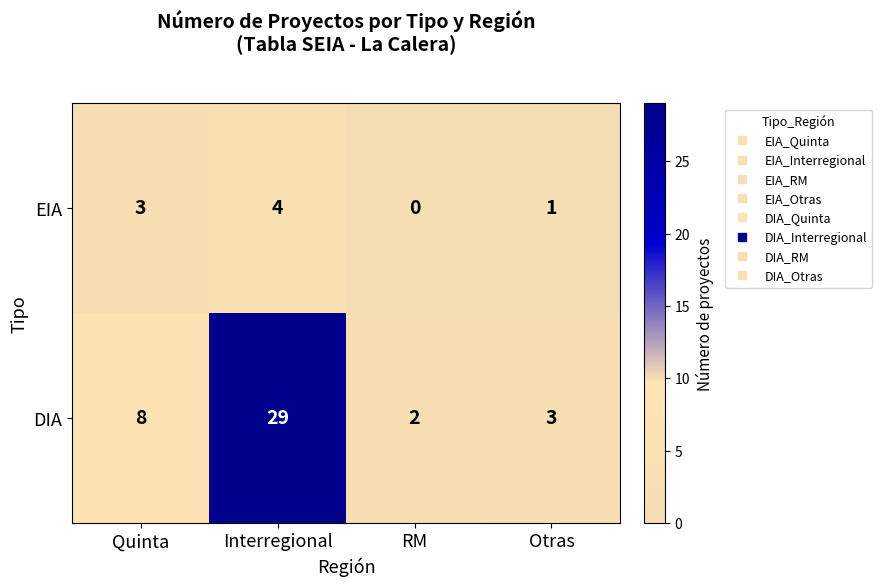

Reading left to right, list all the values displayed in this chart.

EIA: 3	4	0	1
DIA: 8	29	2	3